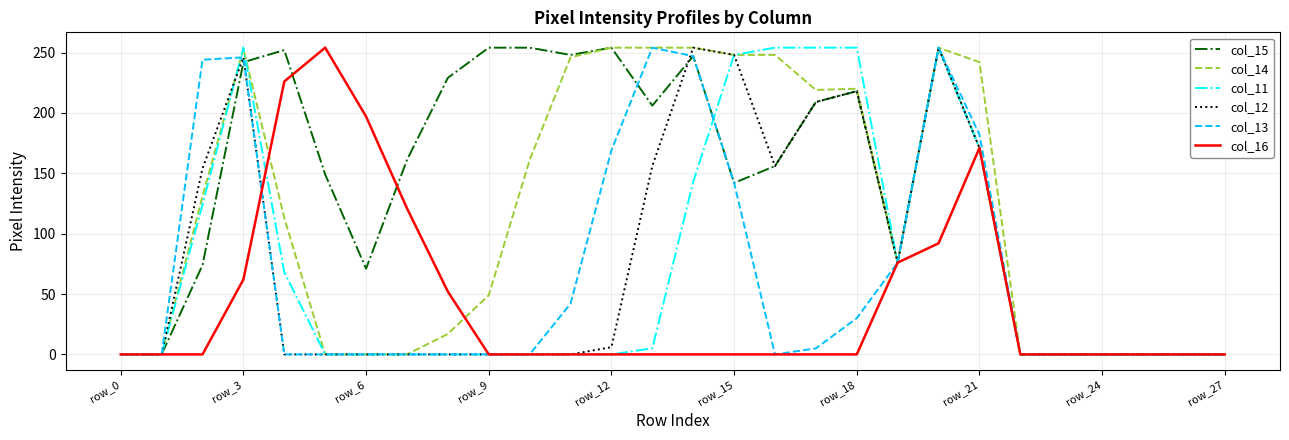

What is the highest value of the col_12 series?

254